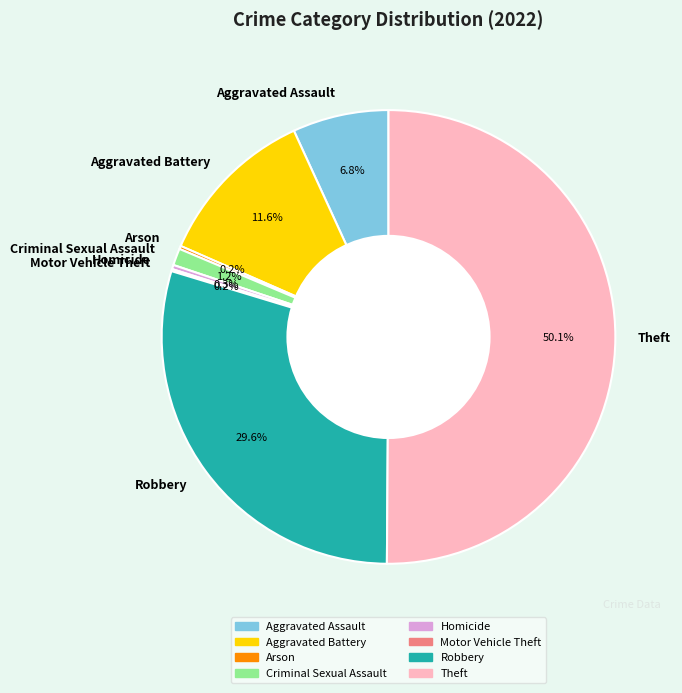

Which has a higher value, Aggravated Battery or Homicide?

Aggravated Battery